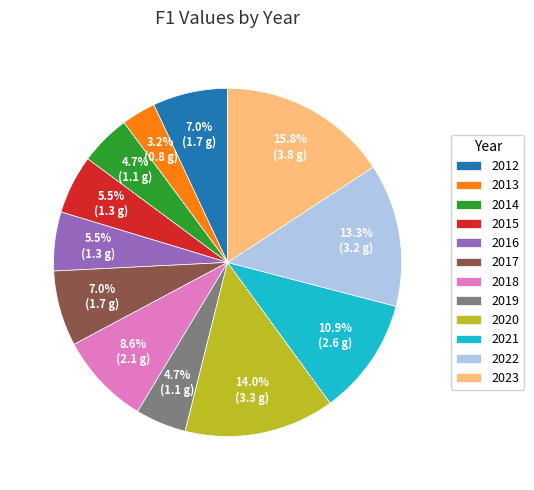

Which category has the smallest portion of the pie?

2013